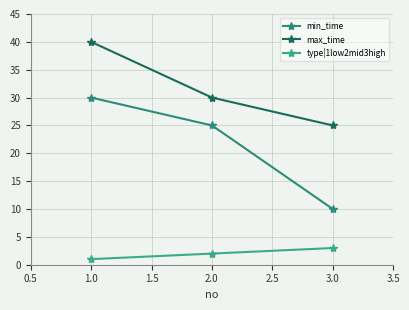

How many categories are shown in the chart?

3